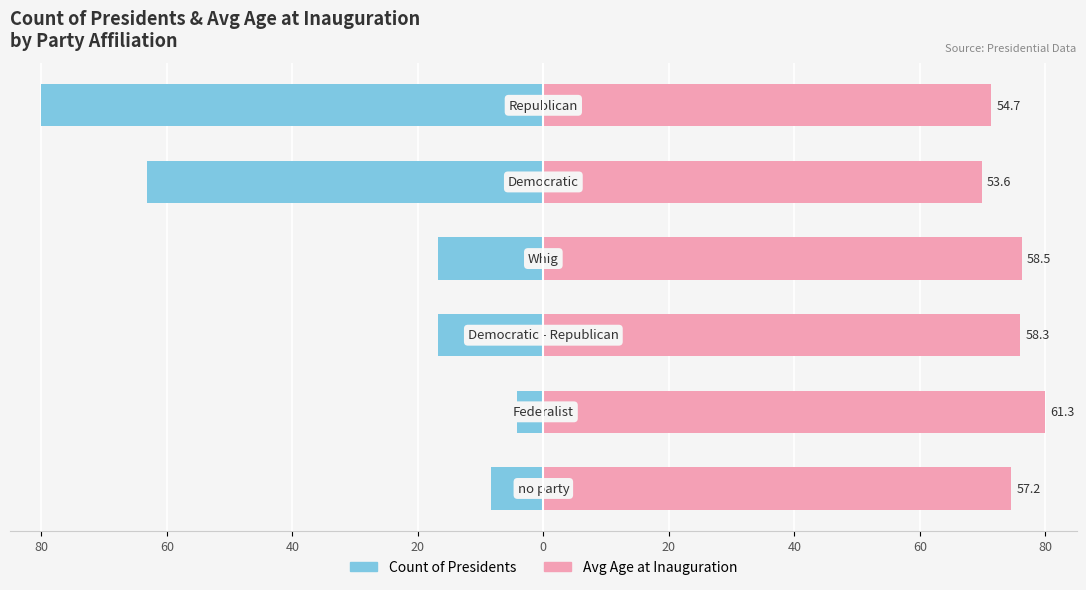

Which has a higher value, 20 or 0?

20